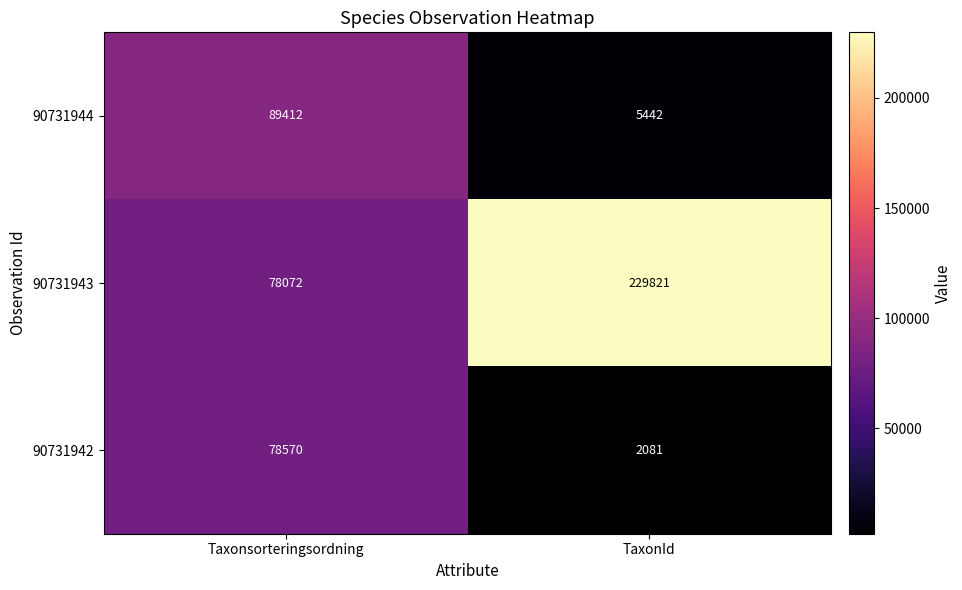

At how many categories does at least one series exceed 163663?

1